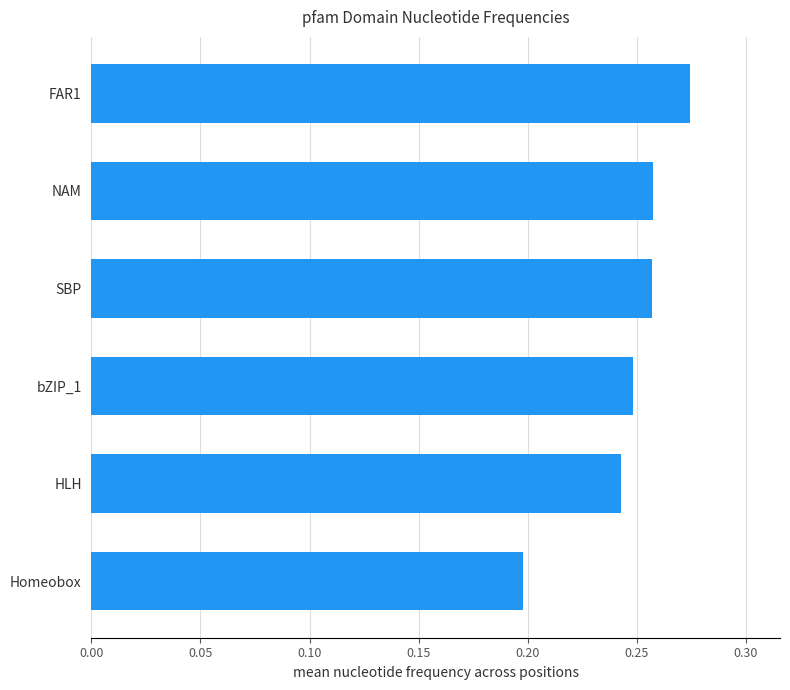

Where is the data nearest to the value 0?

Homeobox